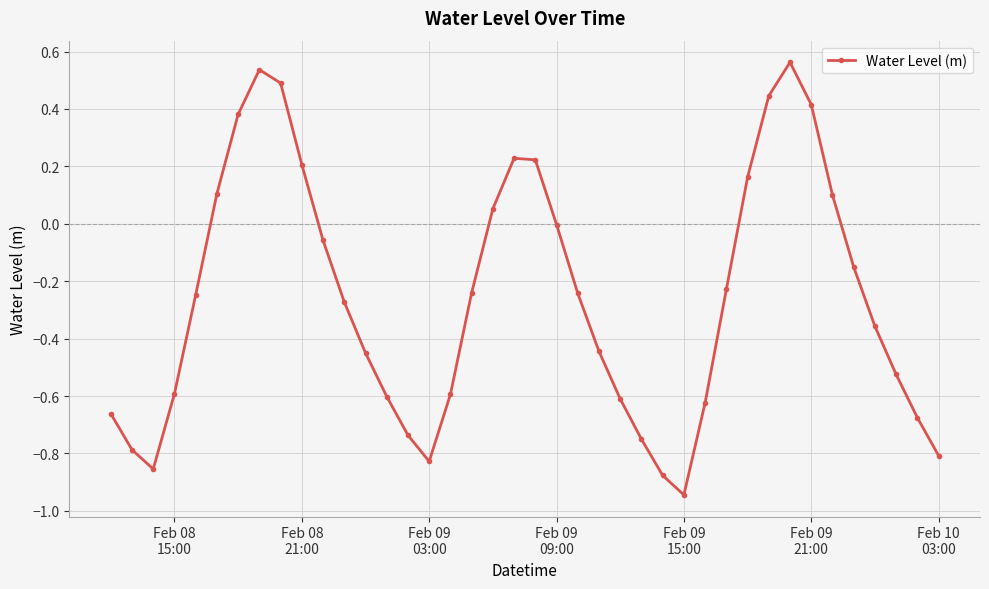

What is the difference between the maximum and second lowest values?

1.4